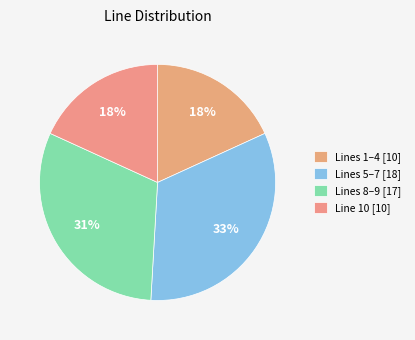

Count the number of slices in the pie.

4